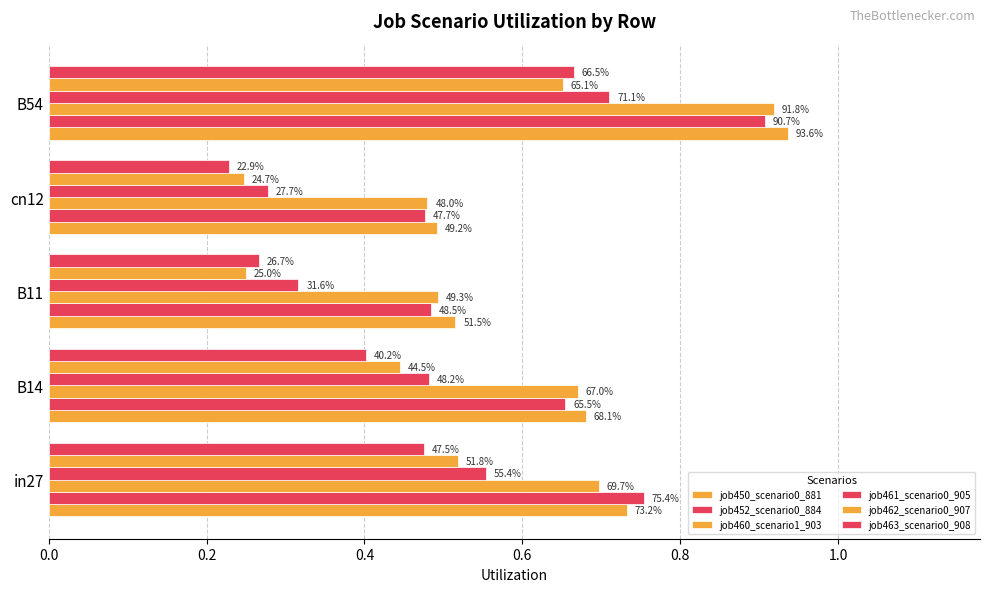

What is the difference between the second highest and second lowest values in the job462_scenario0_907 series?

0.3